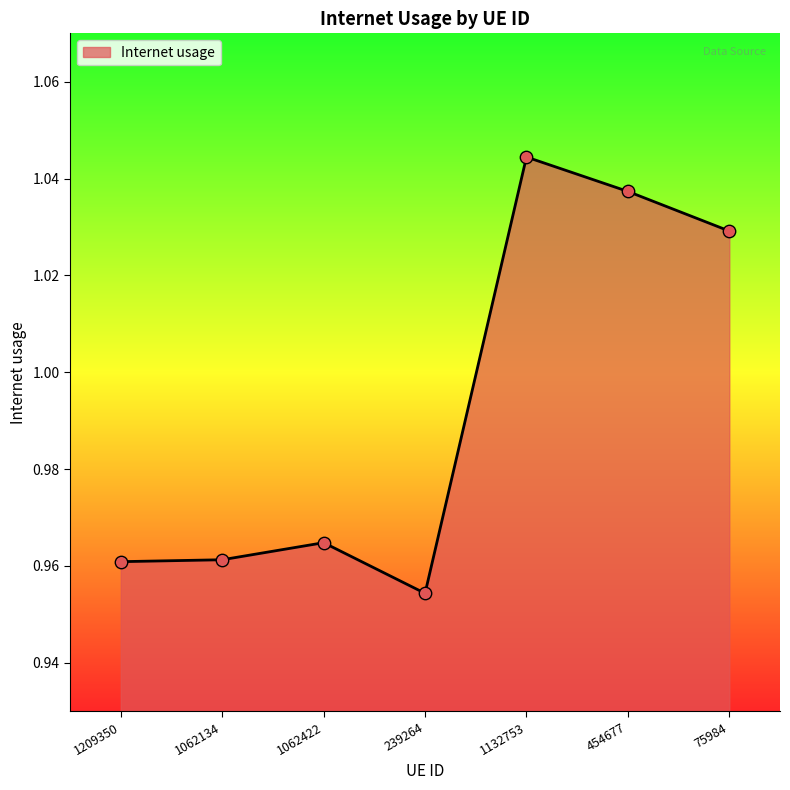

What is the change in value from 1209350 to 75984?

+0.1